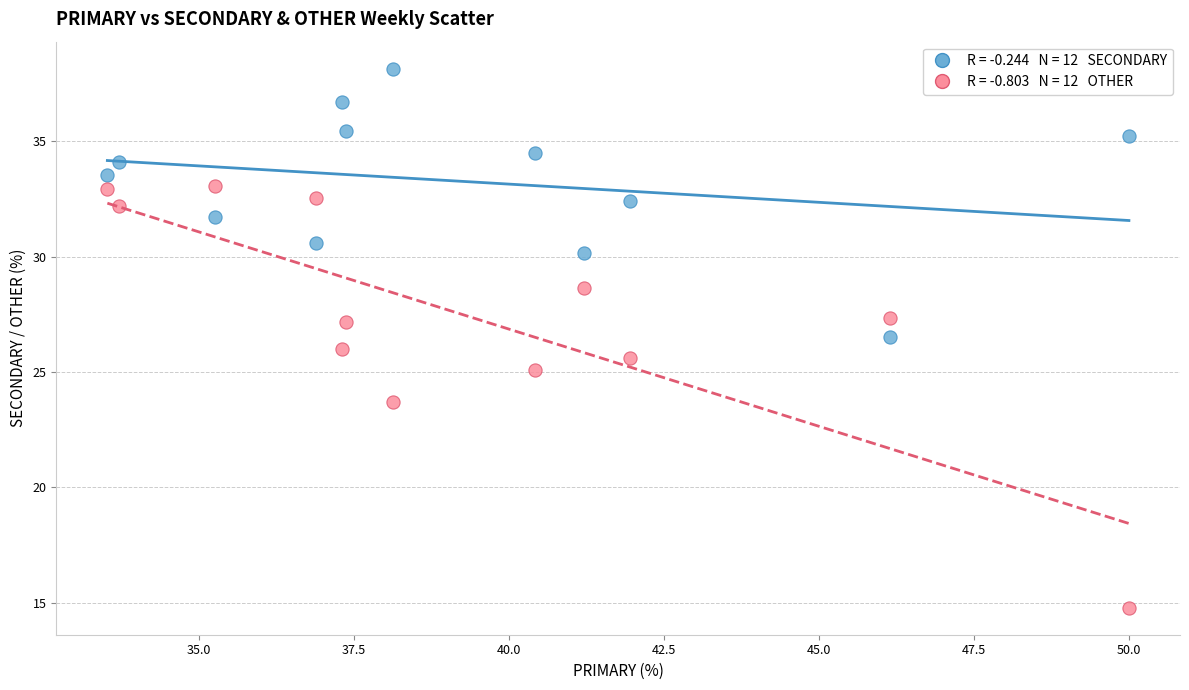

Across all data points, what is the range of Y values (max minus min)?

23.4